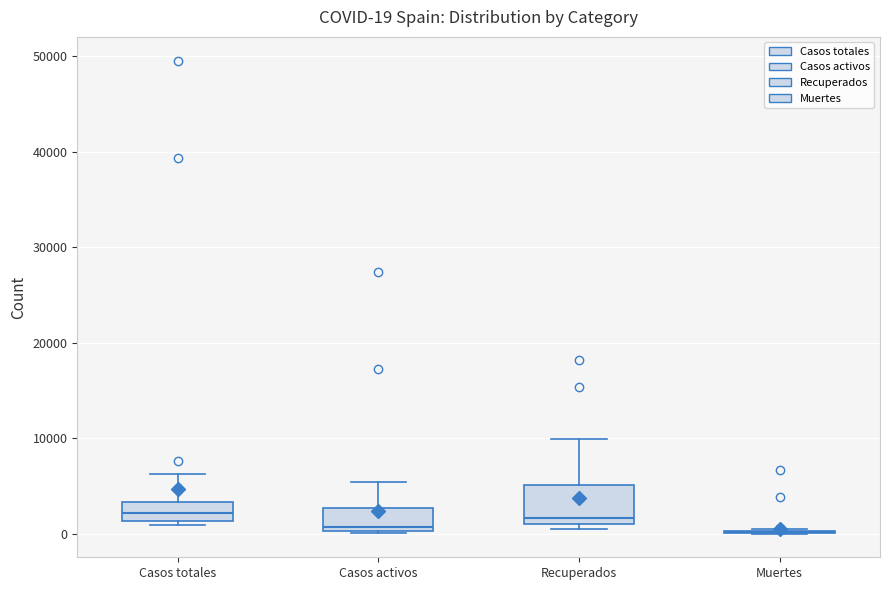

Which box is the tallest, from its lower edge to its upper edge?

Recuperados